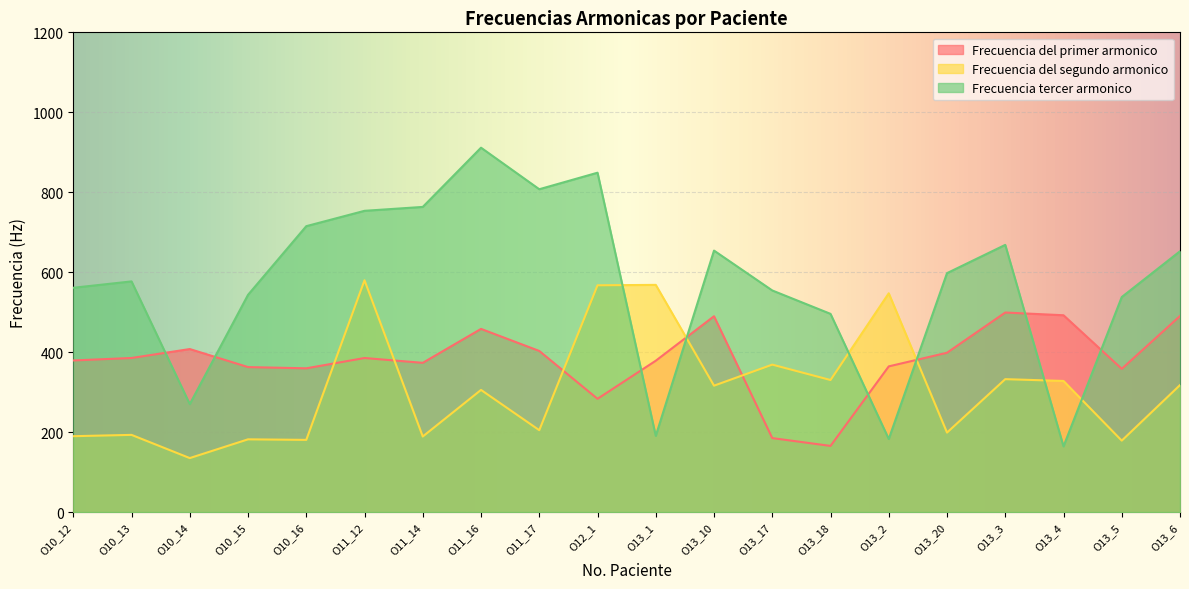

Is it true that Frecuencia tercer armonico equals 597.6 at O13_20?

True